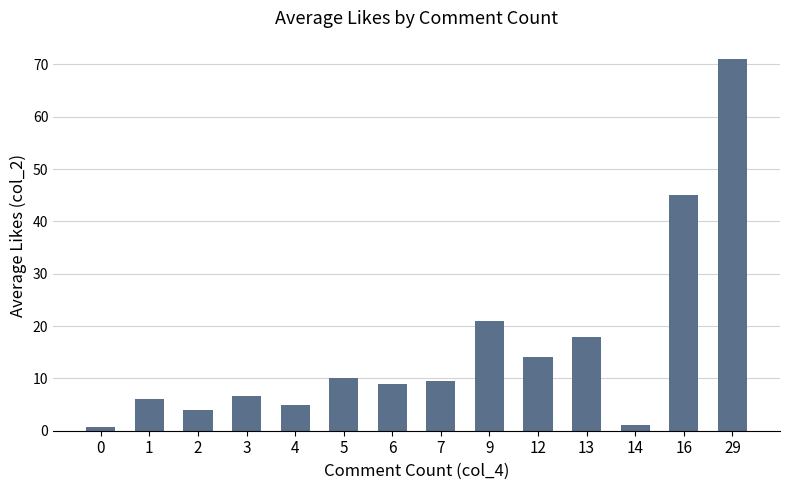

At which label is the value closest to 35?

16